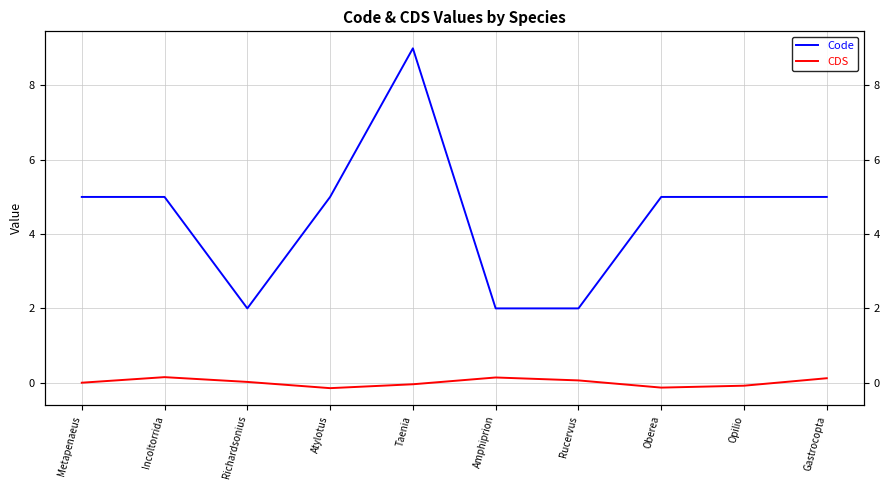

How many negative values does the CDS series have?

4